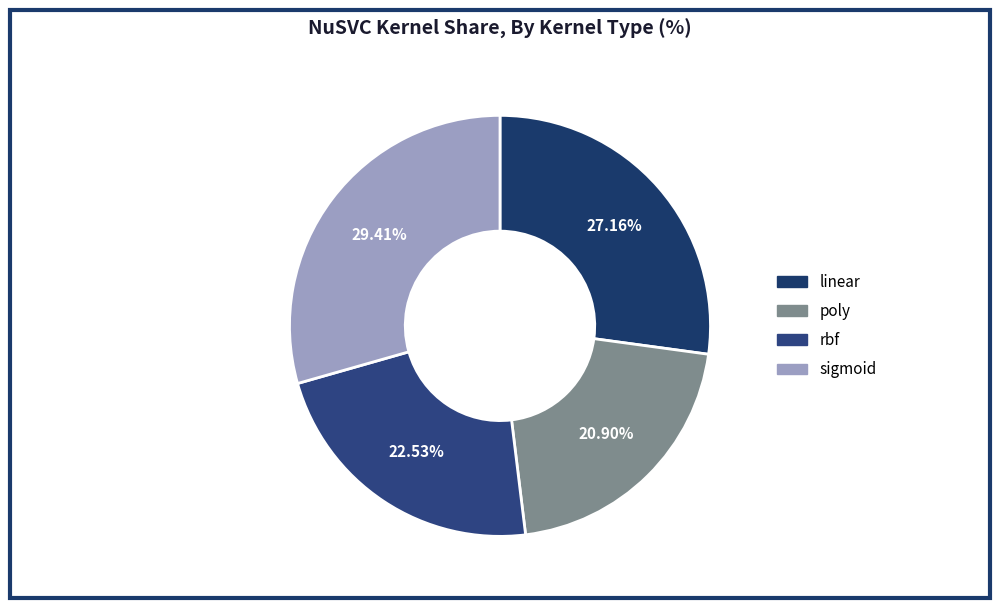

To the nearest percent, what is the difference between the largest and smallest slice percentages?

9%